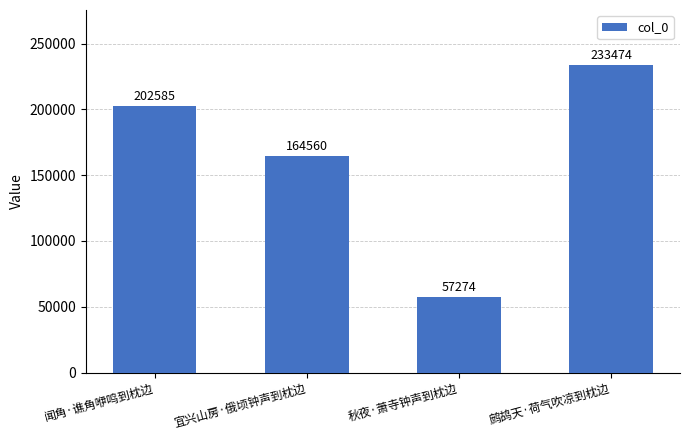

Reading left to right, extract all data points from this chart.

202585	164560	57274	233474